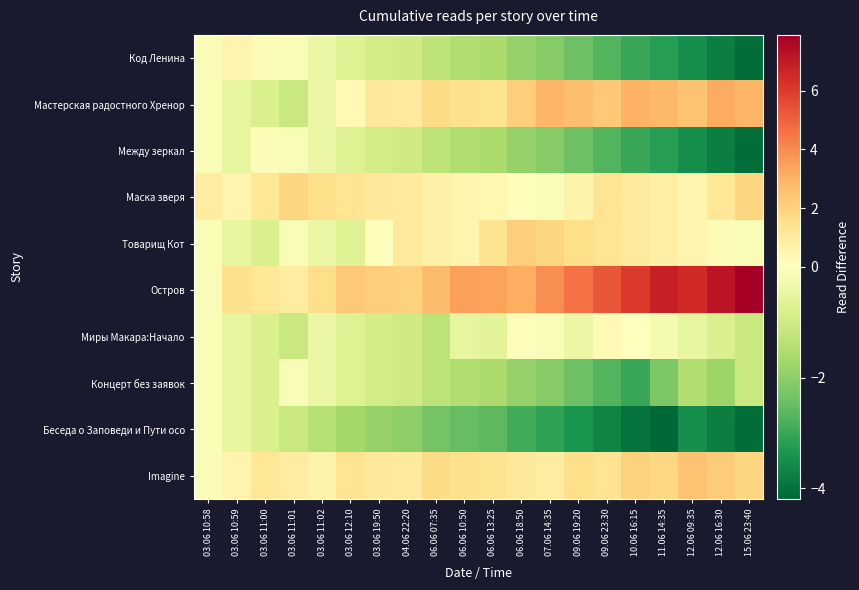

List the series in order of their peak value, highest first.

Остров, Мастерская радостного Хренор, Imagine, Товарищ Кот, Маска зверя, Код Ленина, Миры Макара:Начало, Между зеркал, Концерт без заявок, Беседа о Заповеди и Пути осо